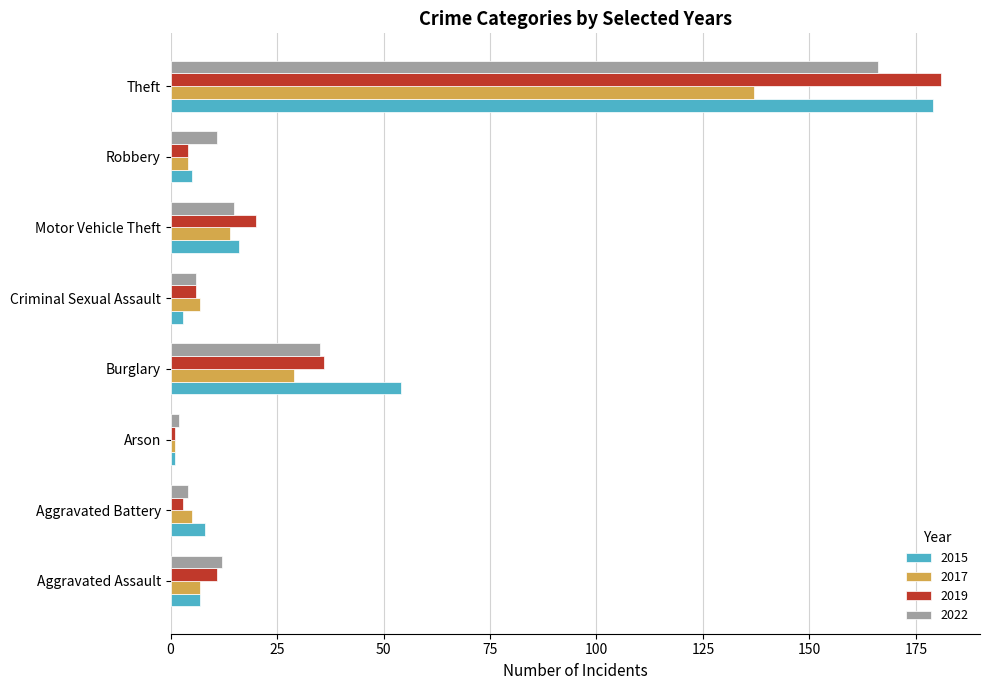

Rank the series by their average value, from highest to lowest.

2015, 2019, 2022, 2017